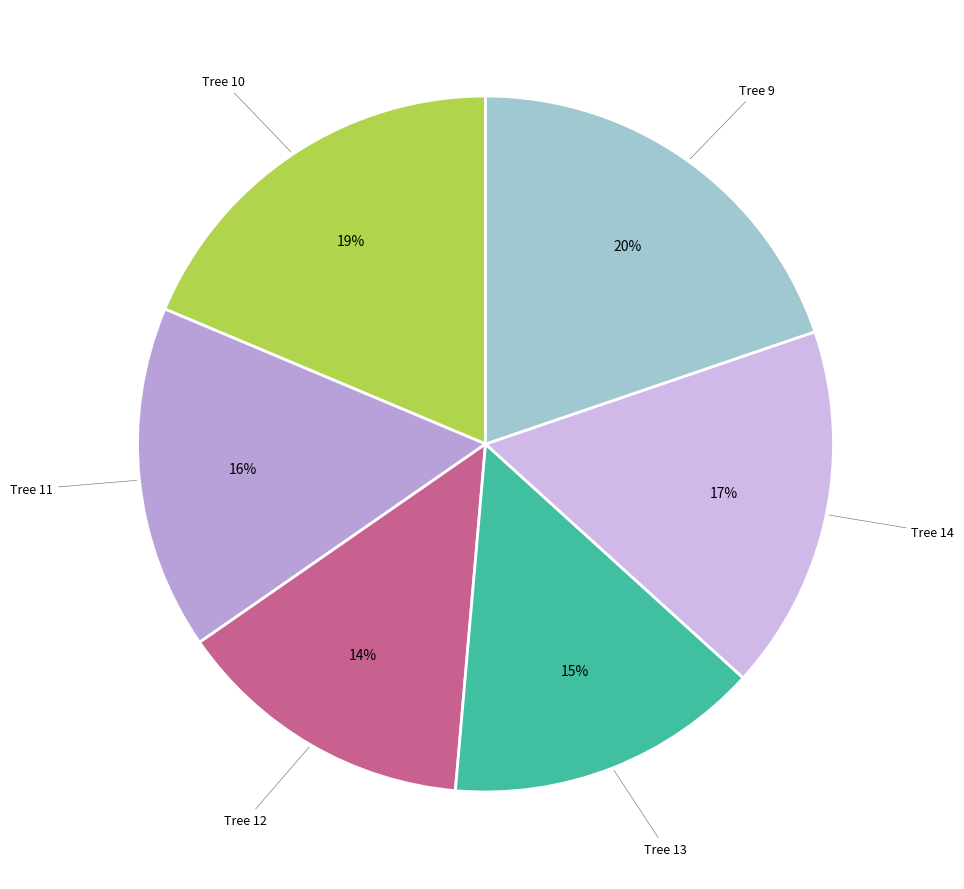

Count the number of slices in the pie.

6